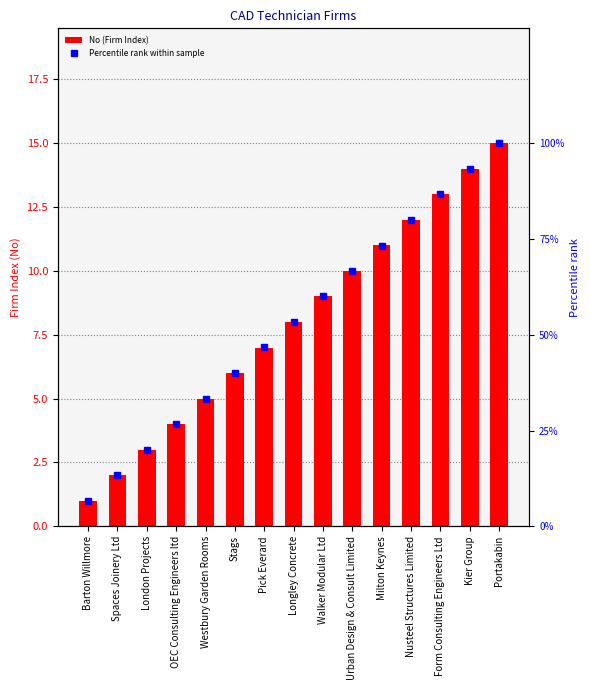

What is the label of the 13th bar from the left?

Form Consulting Engineers Ltd